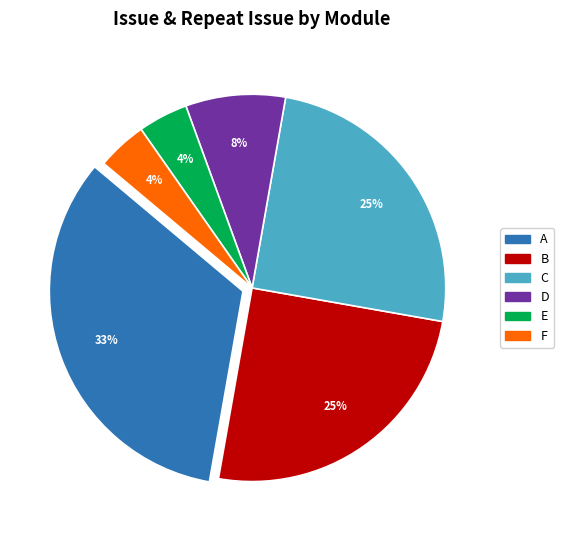

Count the number of slices in the pie.

6